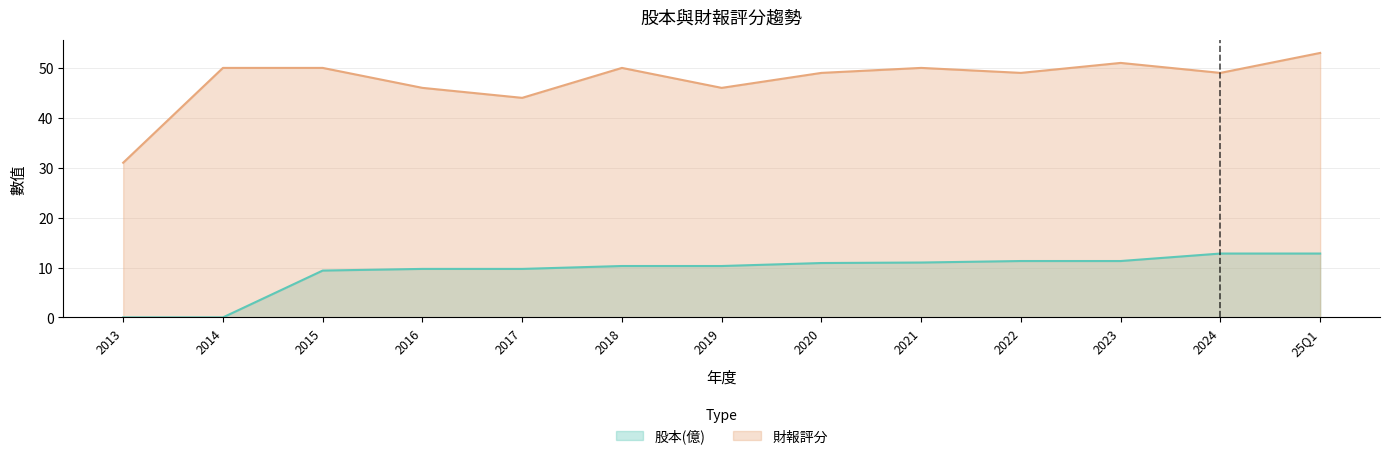

List the series in order of their overall mean, lowest first.

股本(億), 財報評分